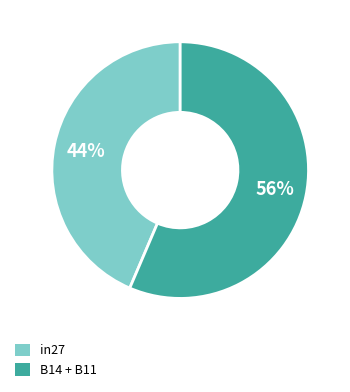

Is there a majority slice in this chart?

Yes